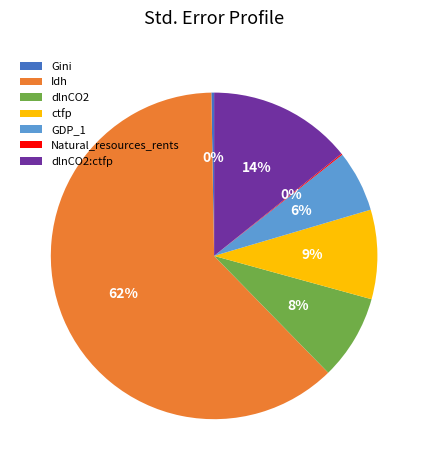

Which slice represents more than half of the pie?

Idh